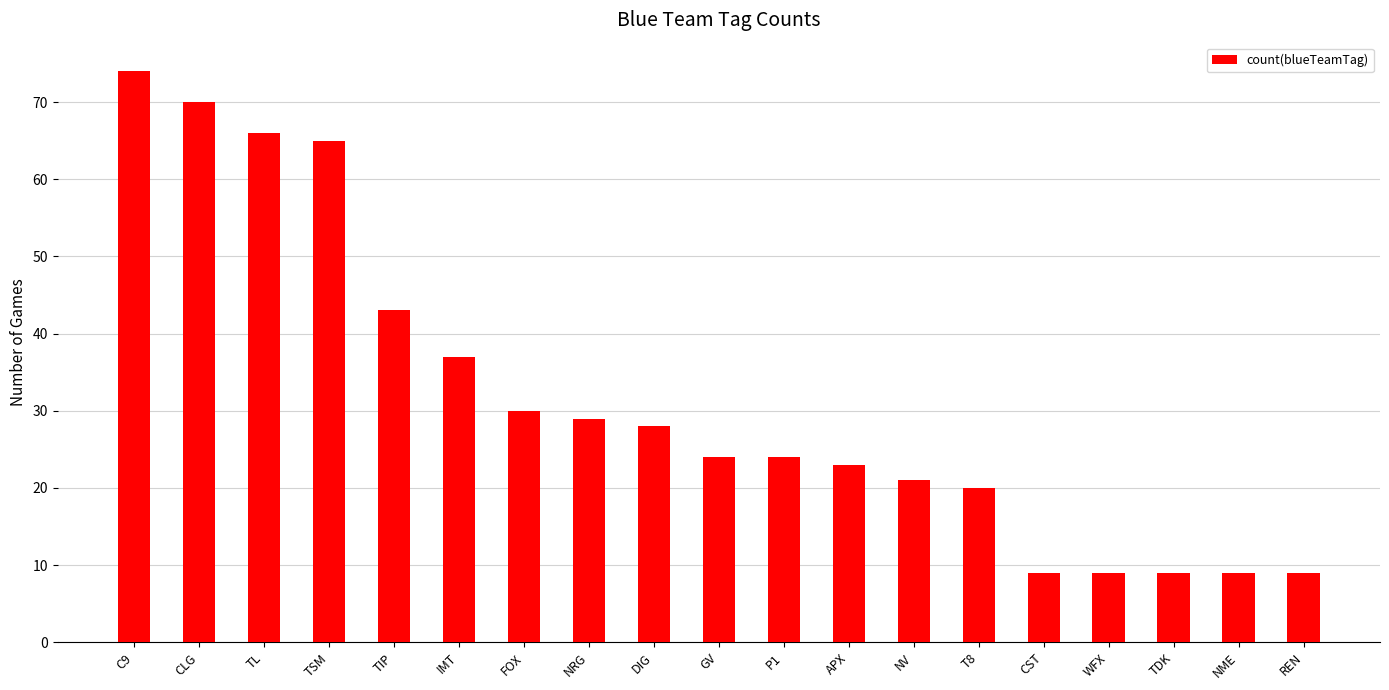

What is the difference between the values at CLG and NV?

49